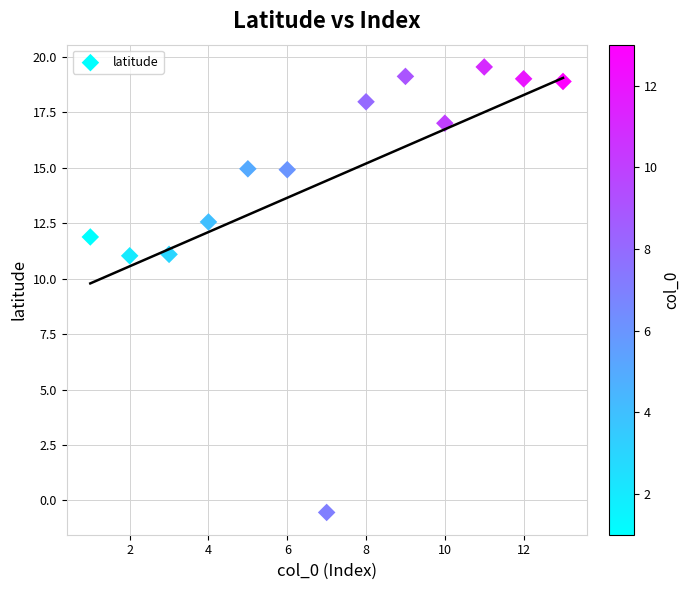

What is the range of Y values (max minus min)?

20.1